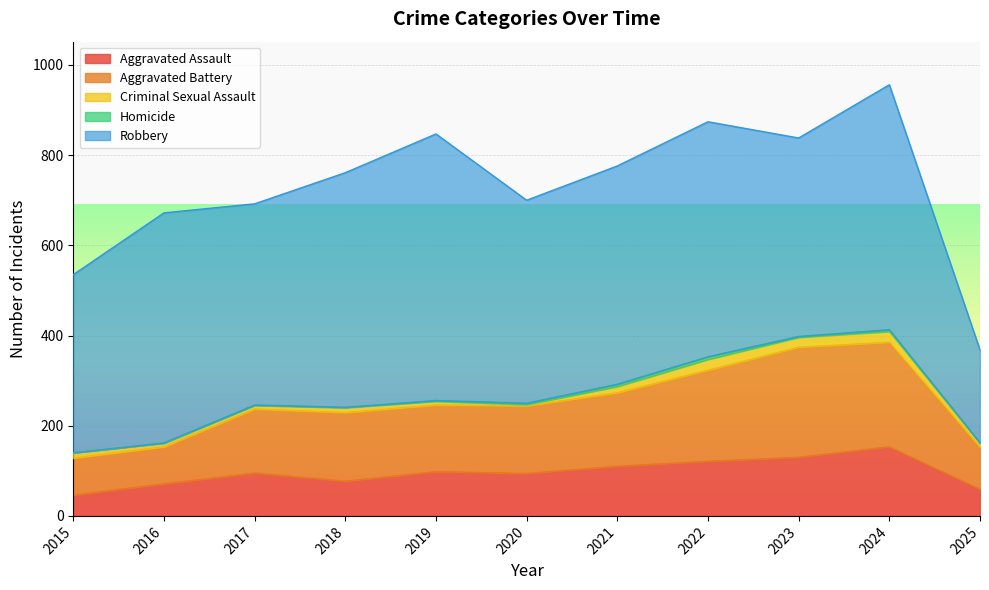

True or false: Robbery and Aggravated Assault cross at least once.

False